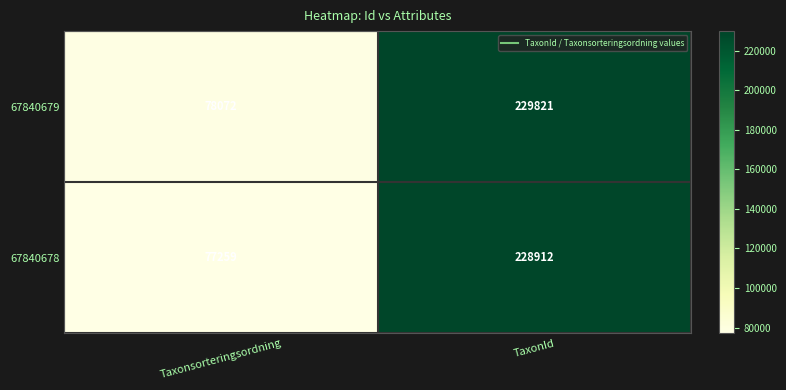

Reading right to left, list all the values displayed in this chart.

67840679: TaxonId=229821	Taxonsorteringsordning=78072
67840678: TaxonId=228912	Taxonsorteringsordning=77259